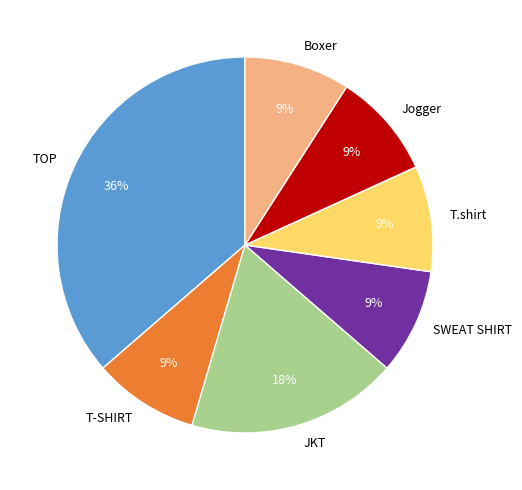

To the nearest percent, what percentage of the pie is JKT?

18%